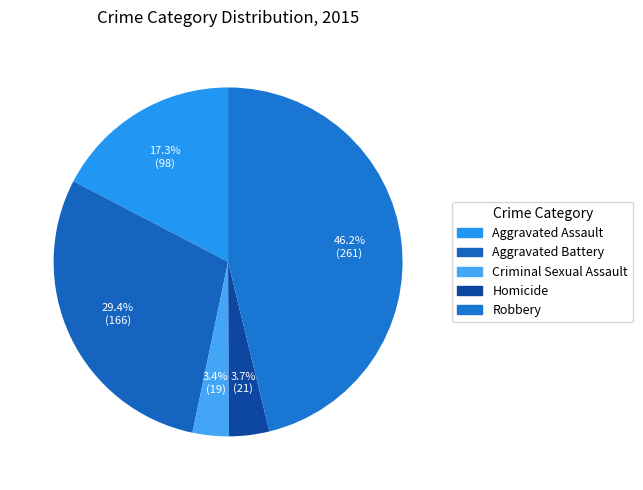

What is the ratio of the value at Aggravated Battery to the value at Homicide?

7.9